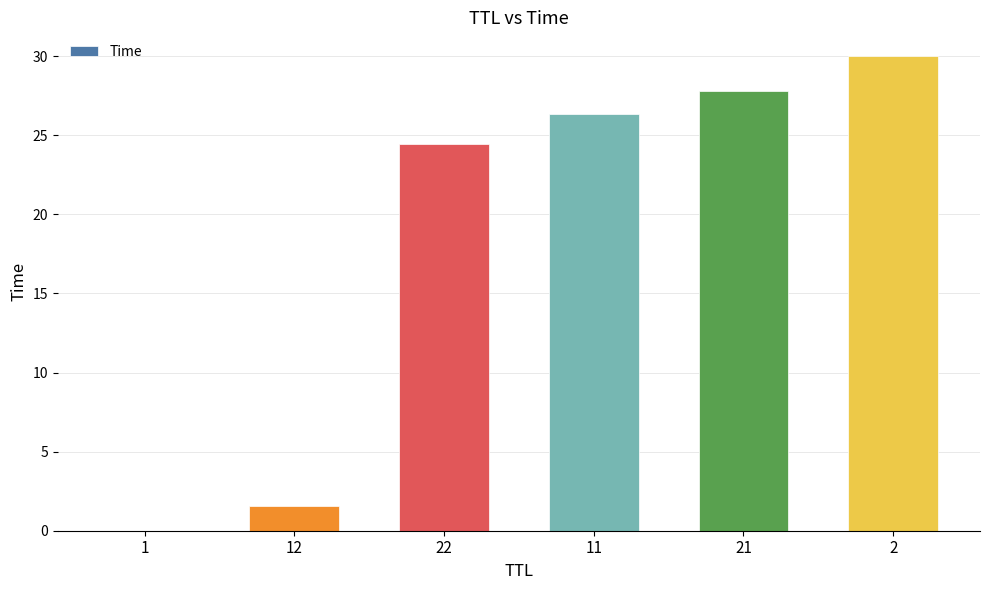

What is the maximum value shown in the chart?

30.0